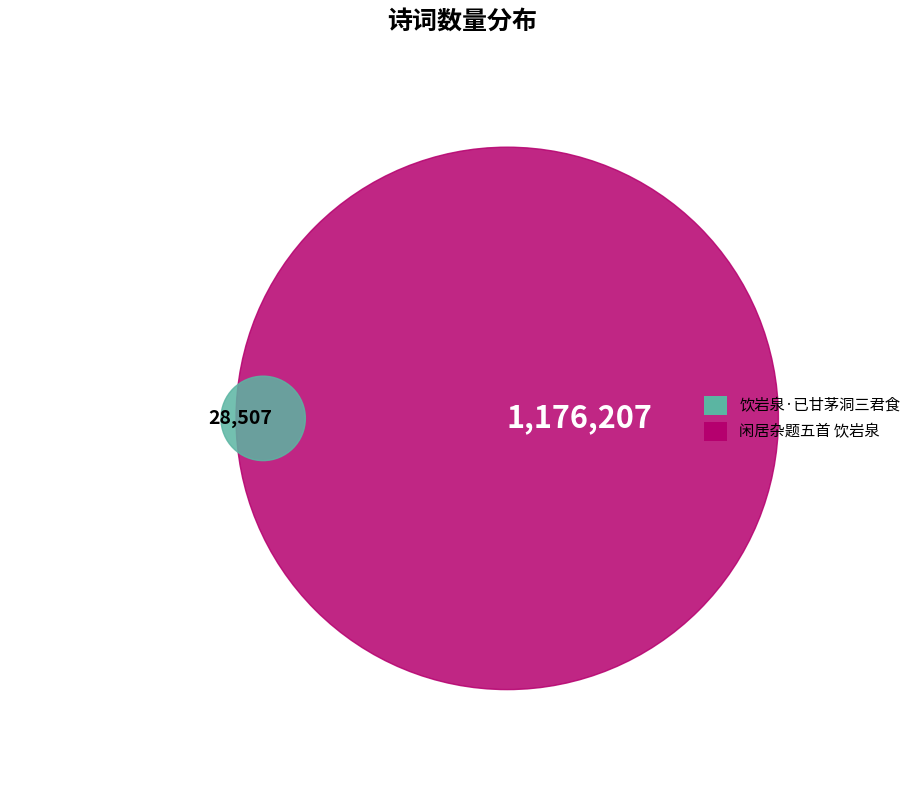

Which slice is the largest?

闲居杂题五首 饮岩泉